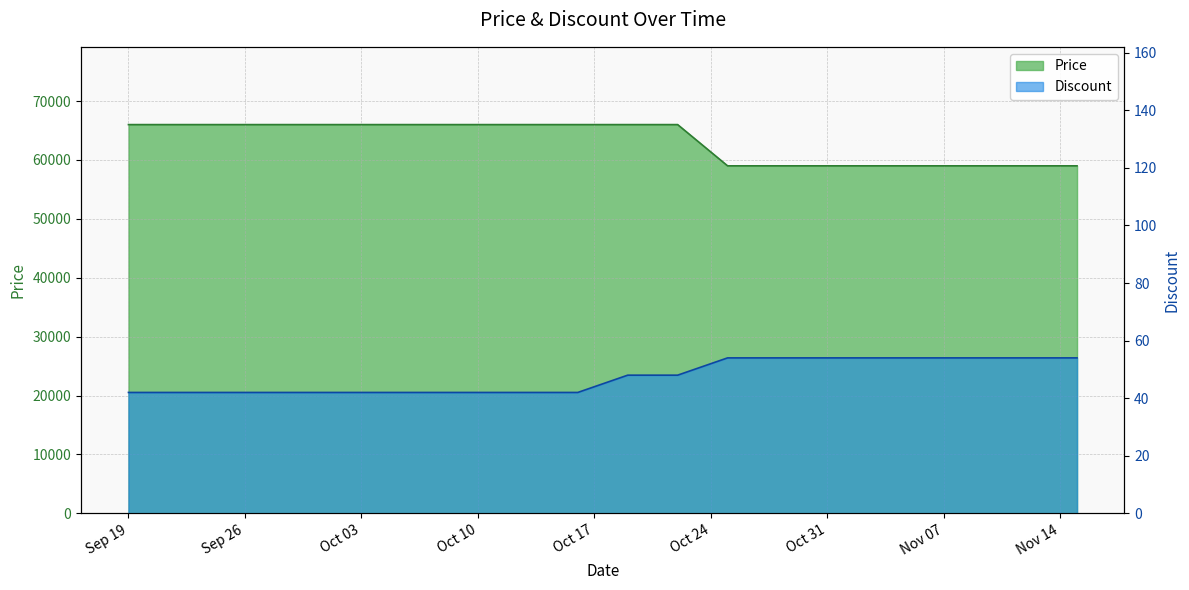

Read the Price value at 2023-10-22.

66000